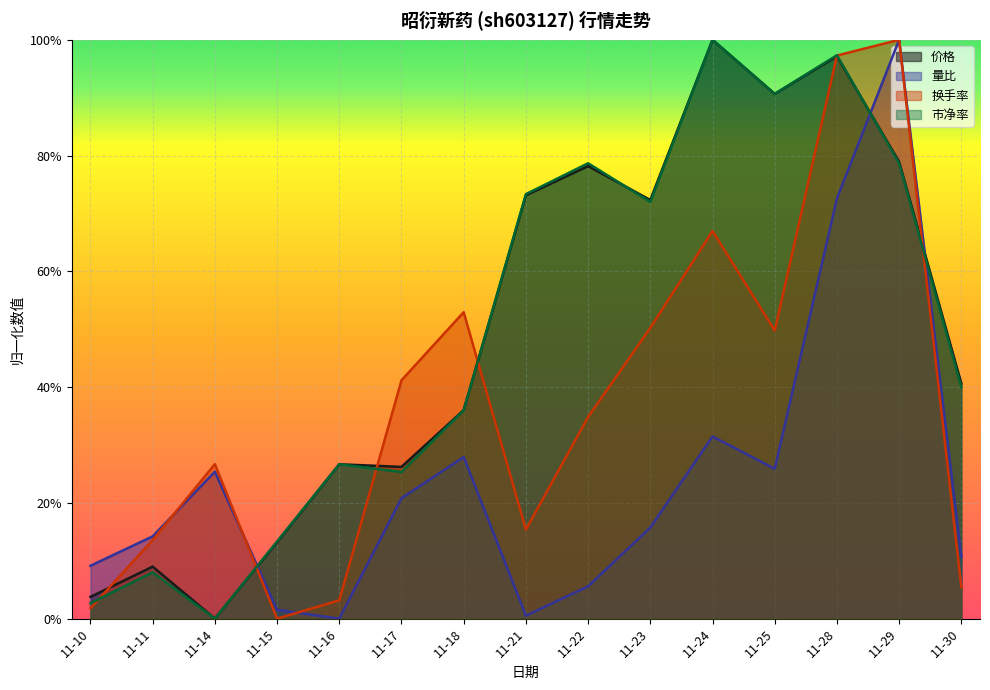

Which category has the highest value across all series?

11-24